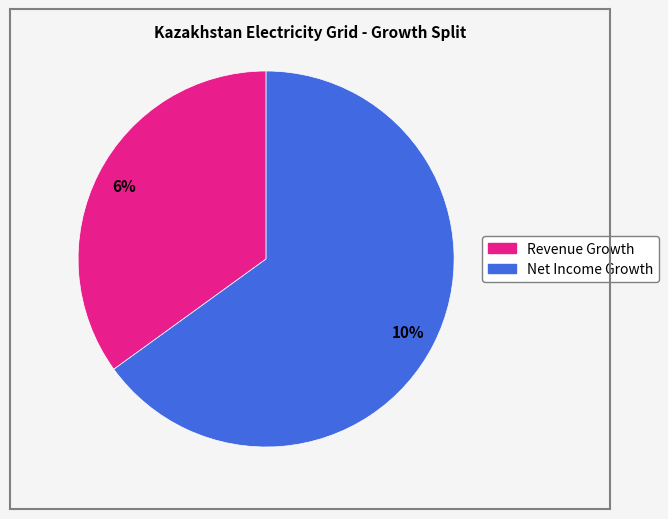

To the nearest percent, what is the difference between the historical_growth_net_income_last_5_years and historical_growth_revenue_last_5_years slice percentages?

30%